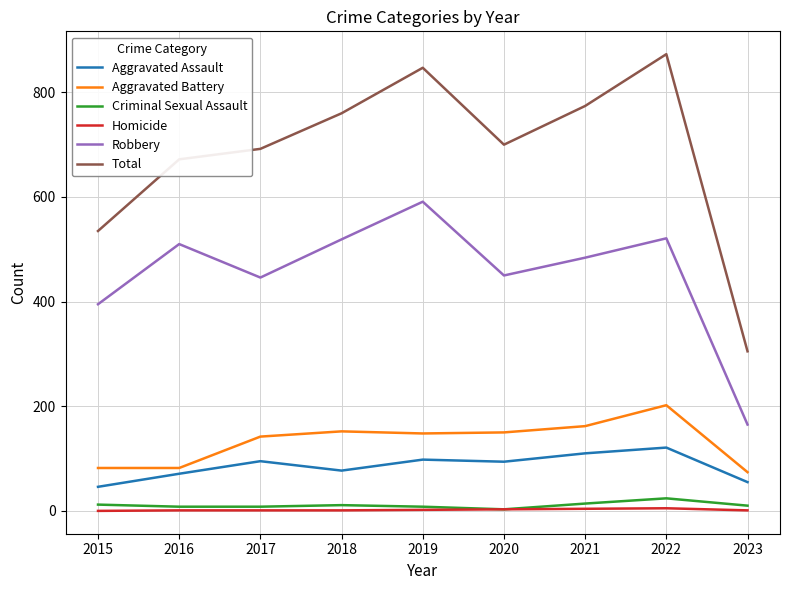

Which series has the largest total across all categories?

Total